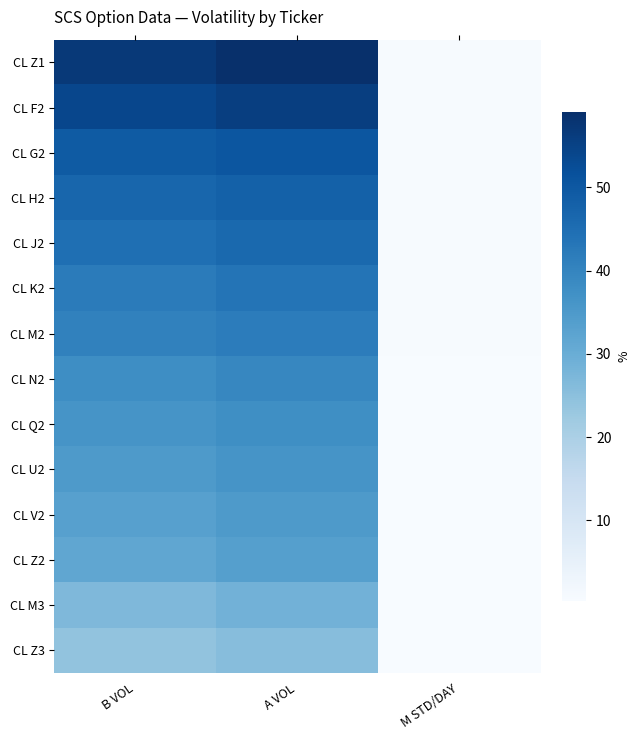

Between M STD/DAY and B VOL, which is larger?

B VOL